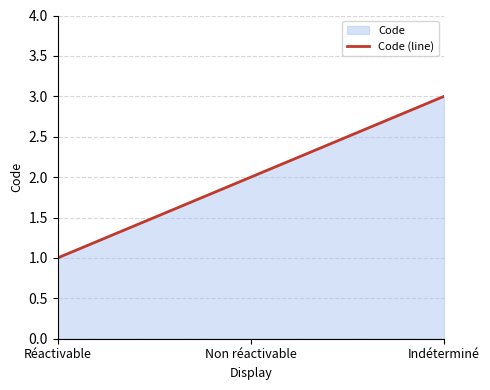

At which label is the value closest to 2?

Non réactivable